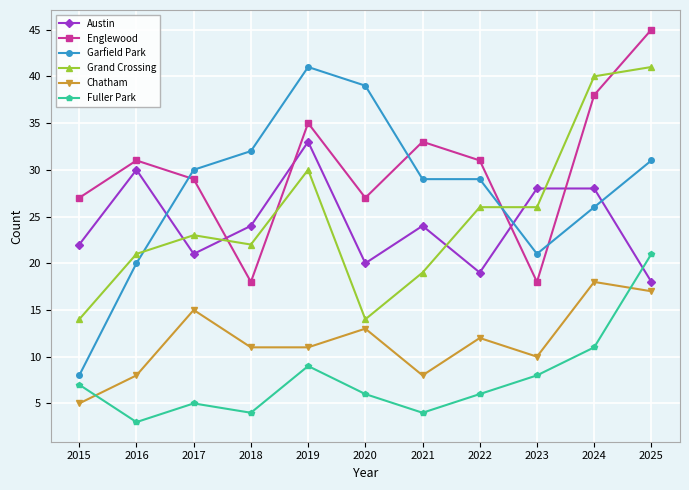

Reading left to right, list all the values displayed in this chart.

Austin: 22	30	21	24	33	20	24	19	28	28	18
Englewood: 27	31	29	18	35	27	33	31	18	38	45
Garfield Park: 8	20	30	32	41	39	29	29	21	26	31
Grand Crossing: 14	21	23	22	30	14	19	26	26	40	41
Chatham: 5	8	15	11	11	13	8	12	10	18	17
Fuller Park: 7	3	5	4	9	6	4	6	8	11	21